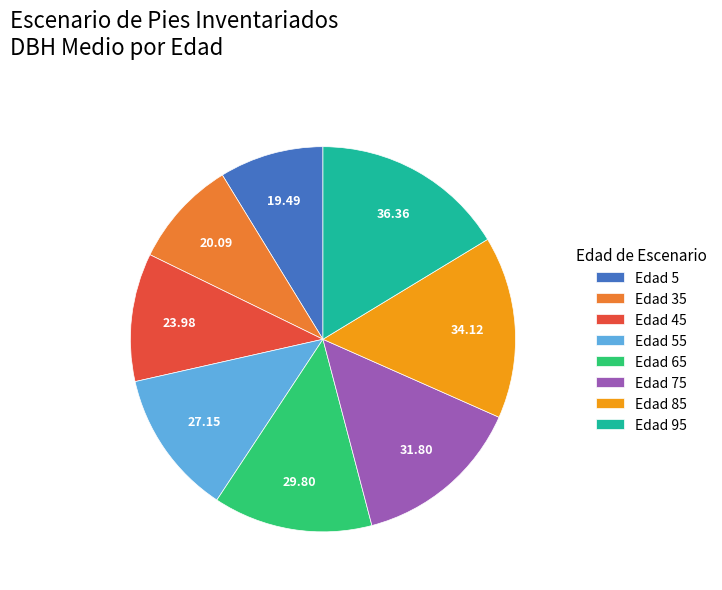

Approximately how many times larger is the value at Edad 95 compared to Edad 5?

1.9